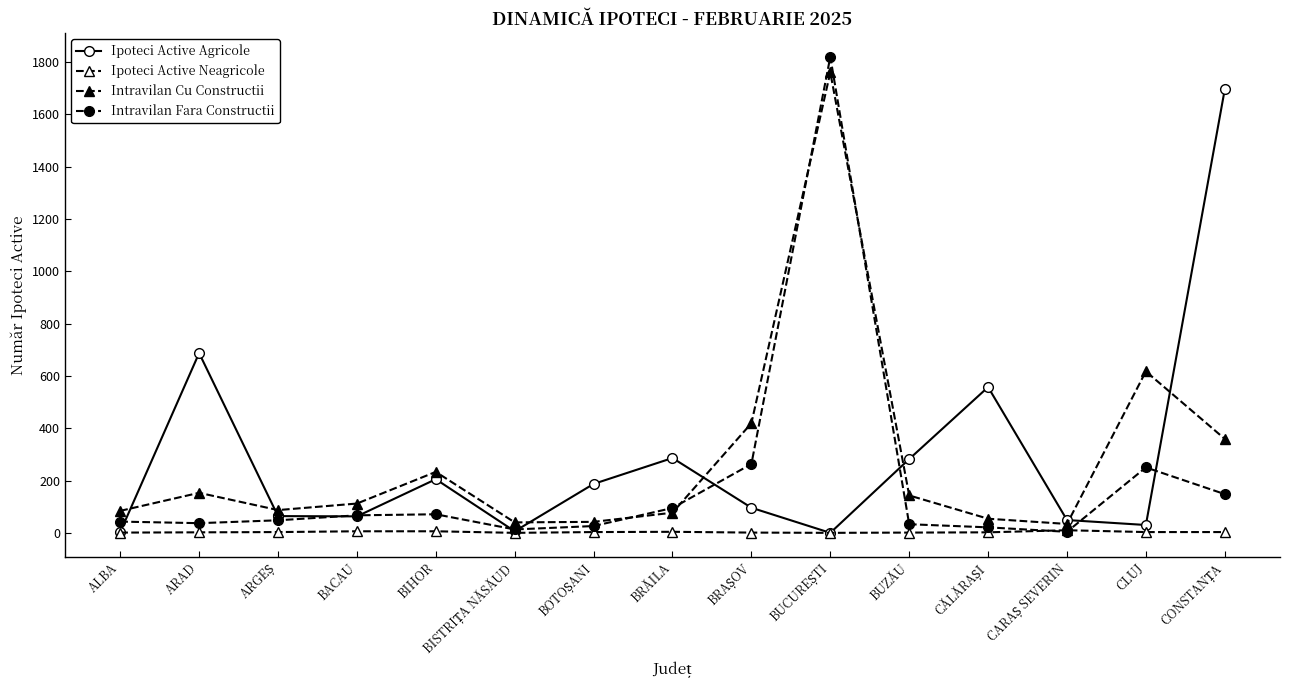

True or false: Ipoteci Active Agricole has a value of 286 at BRĂILA.

True